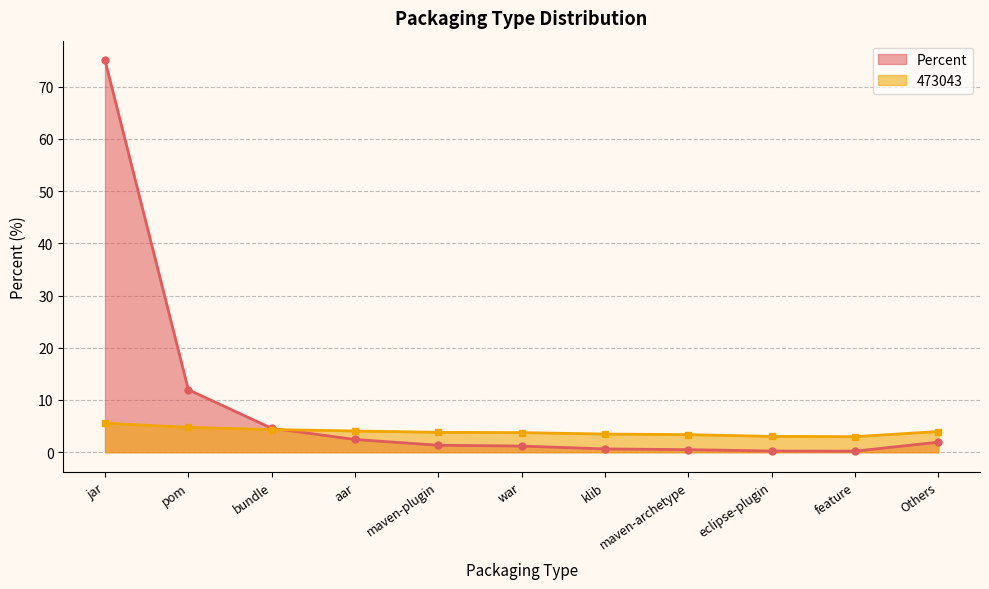

What is the label of the 6th point from the left?

war